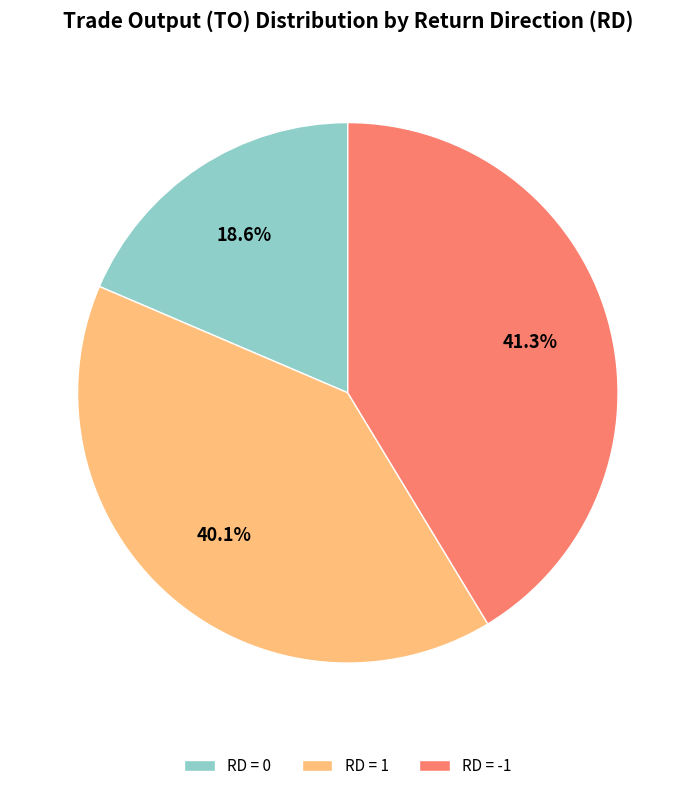

Rank the categories by value from lowest to highest.

RD = 0, RD = 1, RD = -1